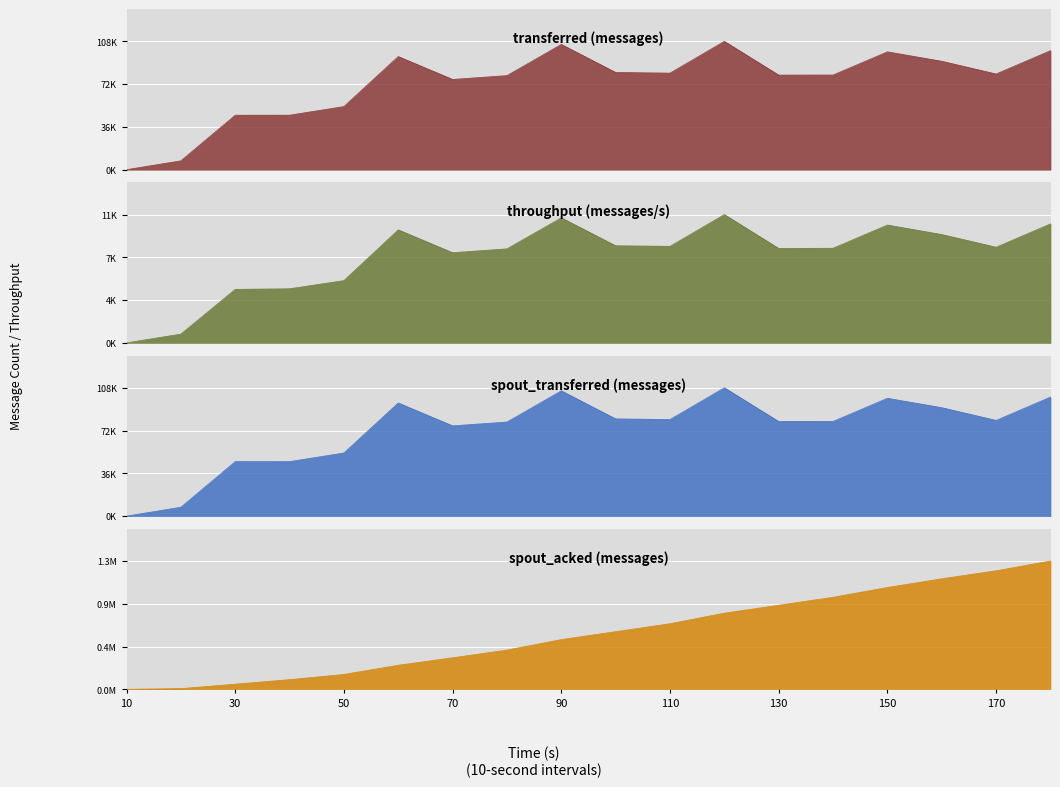

At 110, list the series in order from smallest to largest.

throughput (messages/s), transferred (messages), spout_transferred (messages), spout_acked (messages)